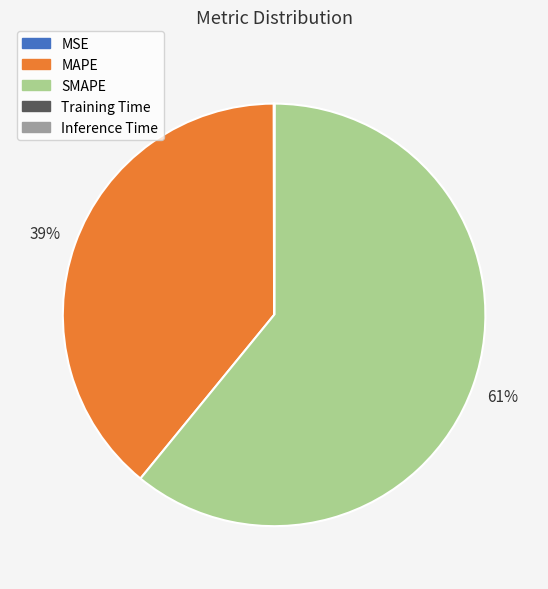

To the nearest percent, what is the combined percentage of SMAPE and MAPE?

100%